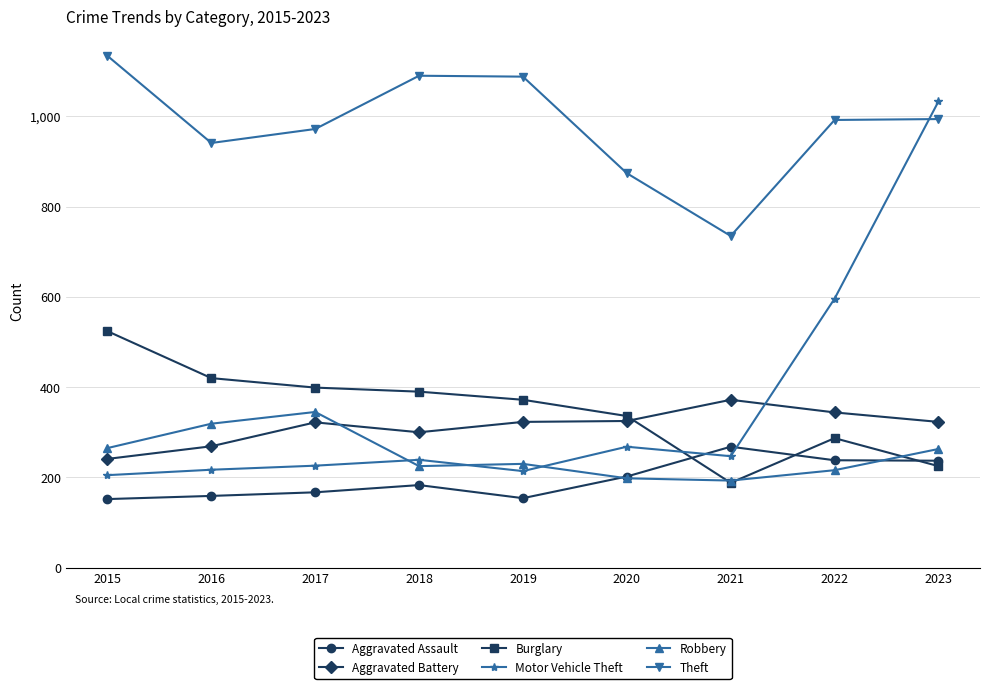

What is the value of the Robbery point at the 8th from the left?

216